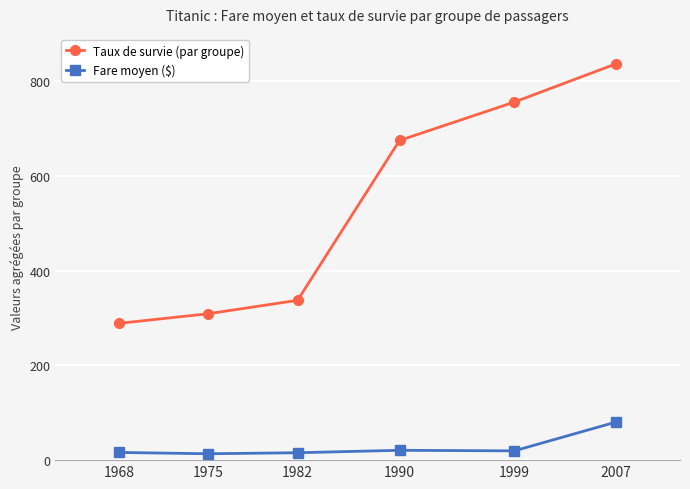

What is the sum of all Fare moyen ($) values?

166.3